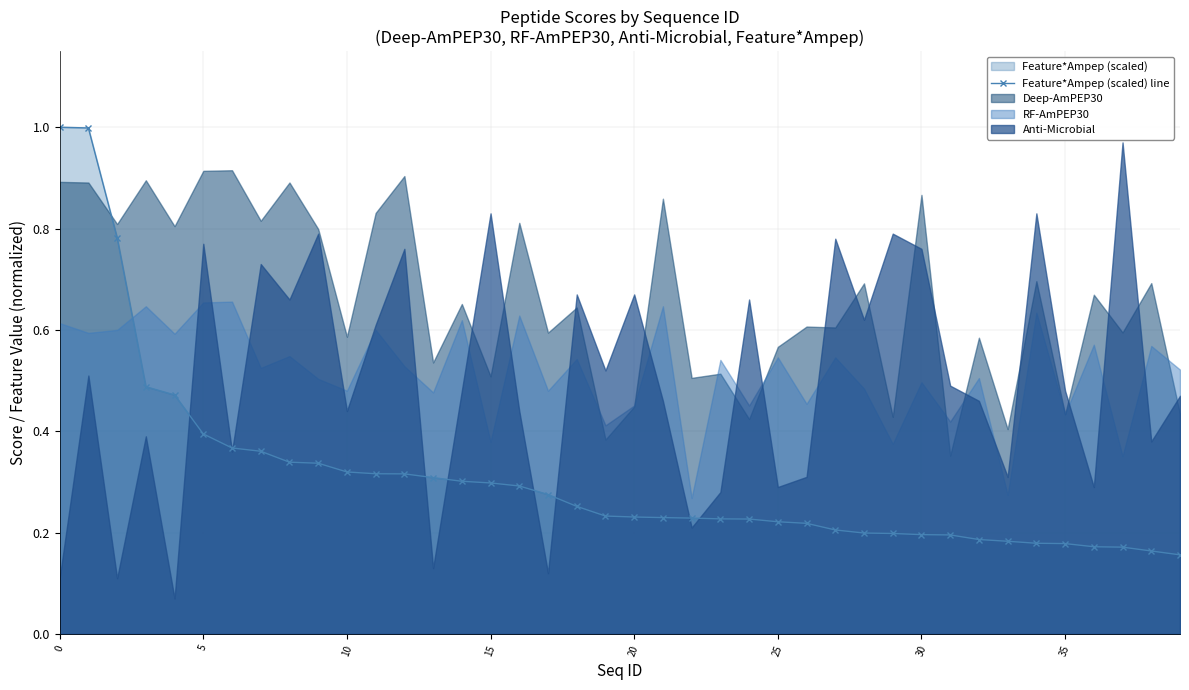

What is the smallest value displayed?

0.2